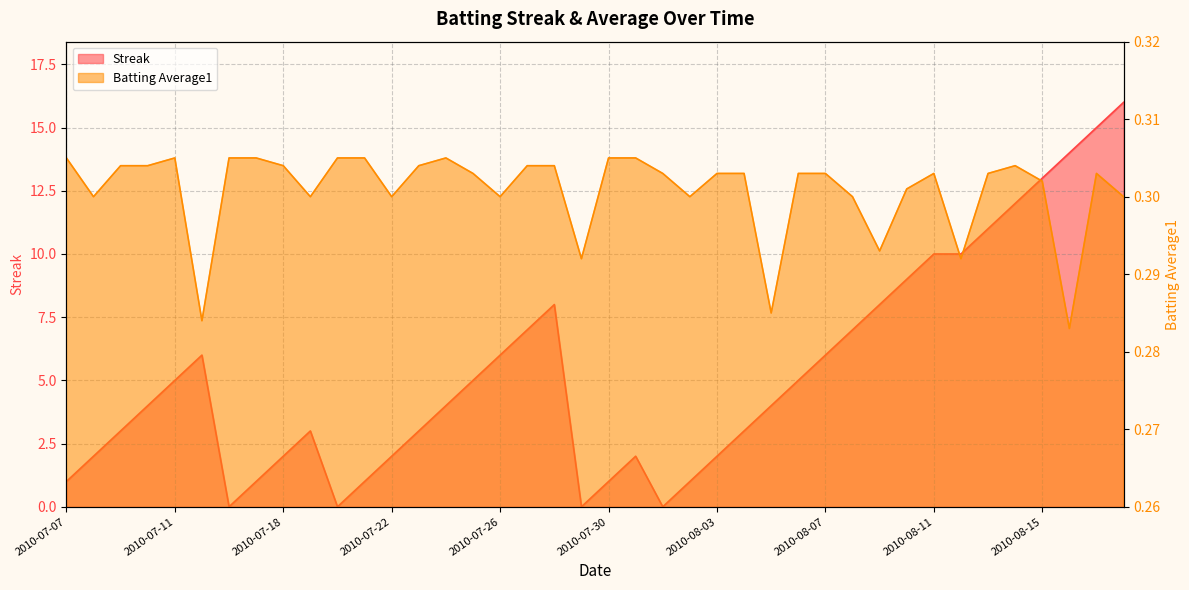

How many interior local valleys does the Batting Average1 series have?

11